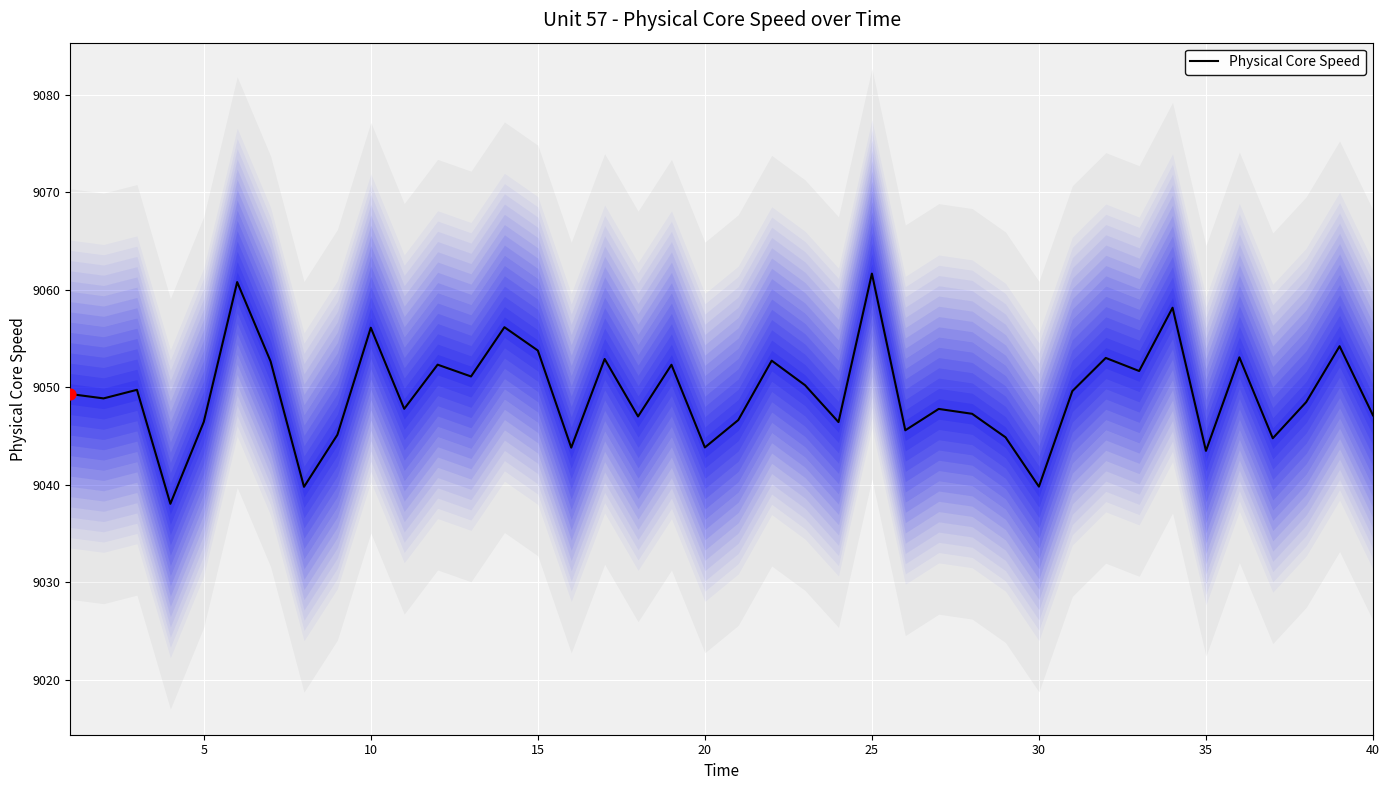

What is the lowest value of the Physical Core Speed series?

9038.0